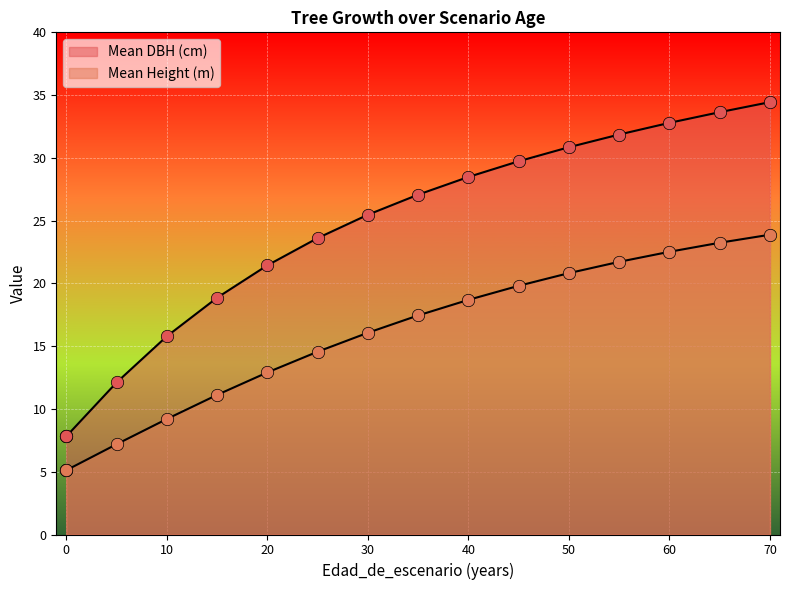

Which series reaches the maximum Y coordinate?

dbh_medio